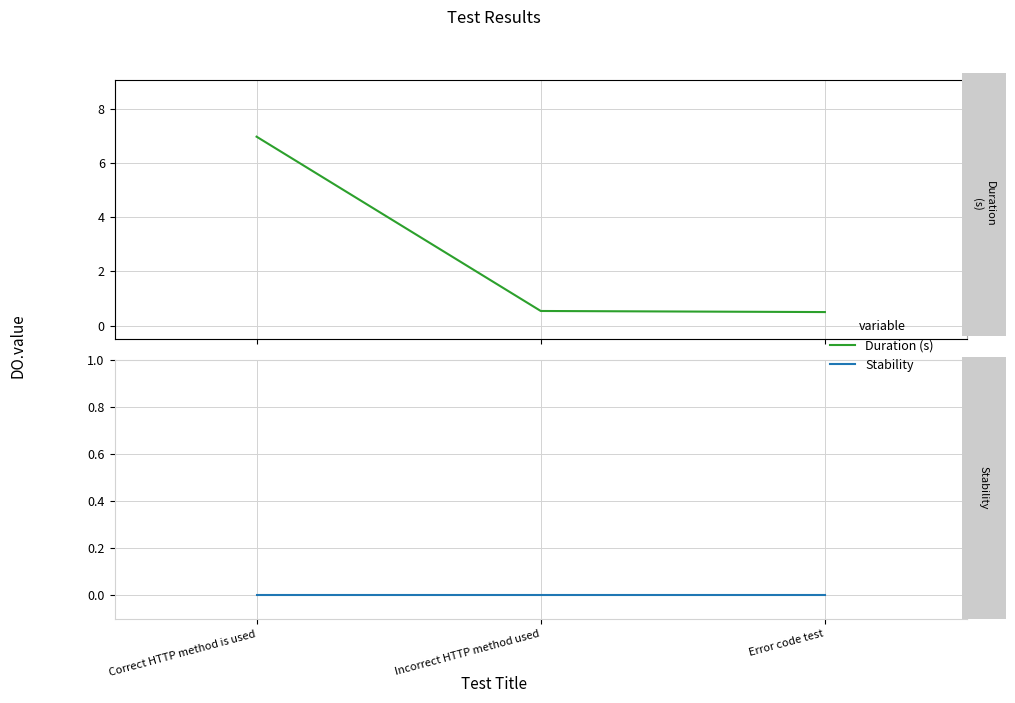

Is this an area chart (filled region under the line)?

No